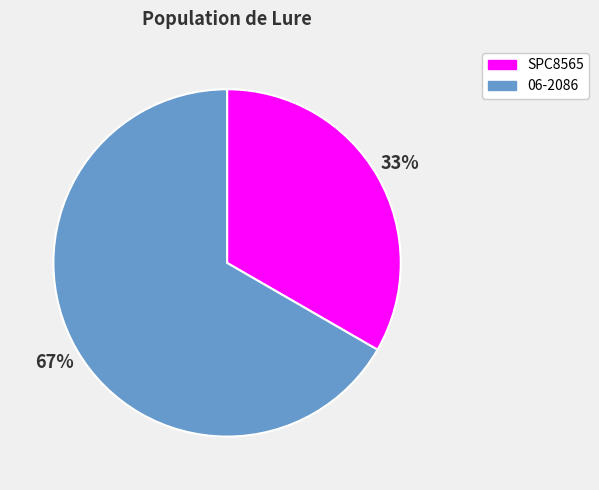

Which slice represents more than half of the pie?

06-2086